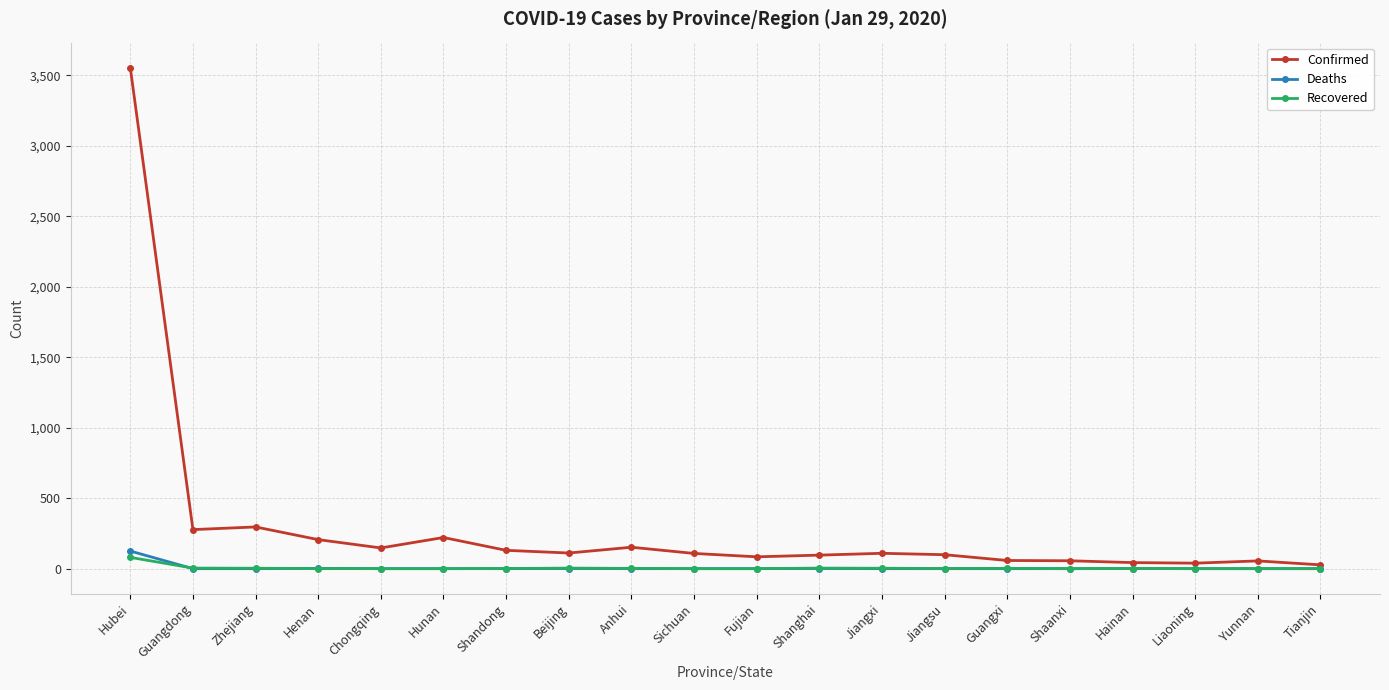

True or false: Recovered has more than 0 interior local peaks.

True